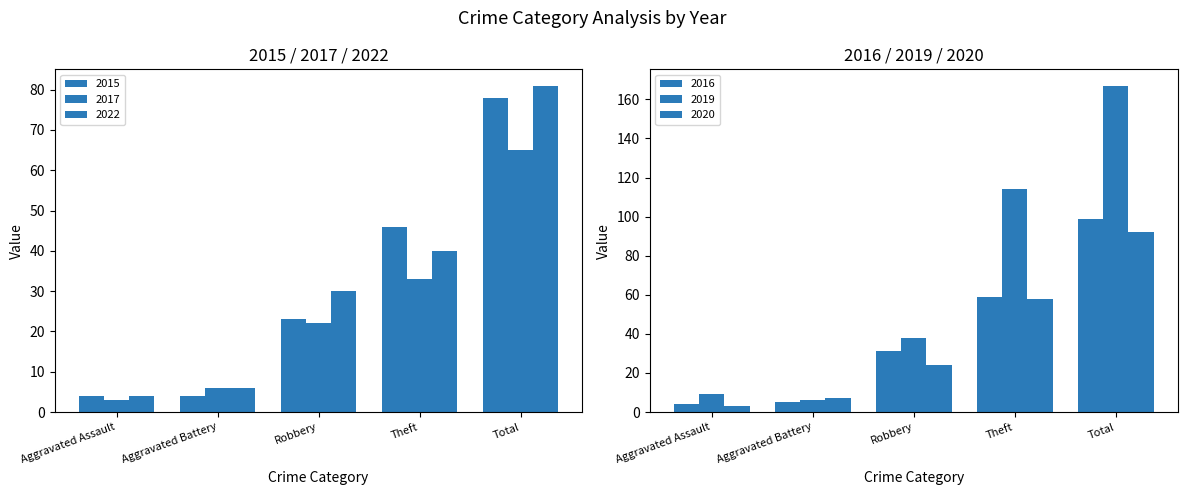

What is the approximate value of 2017 at Aggravated Assault?

3